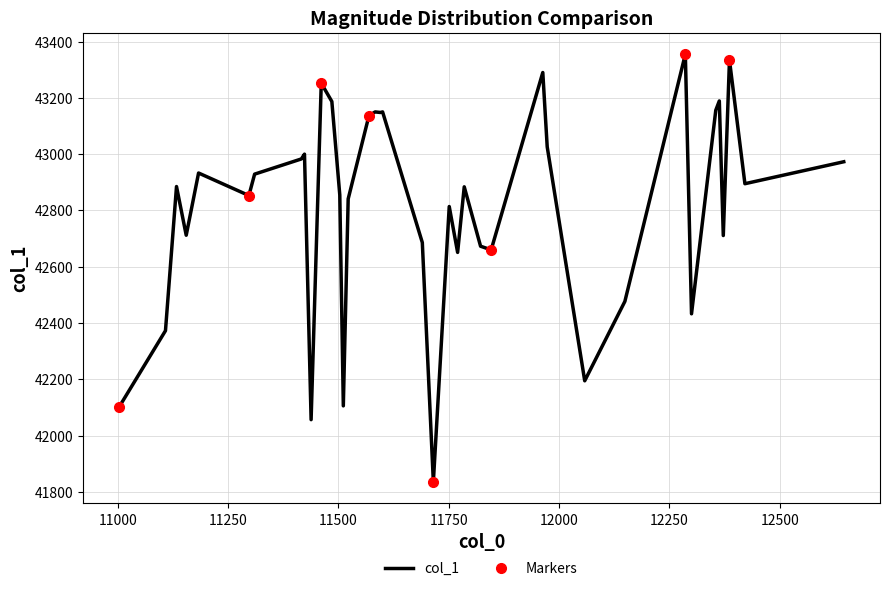

The chart shows a value of 42651 at 11770. True or false?

True